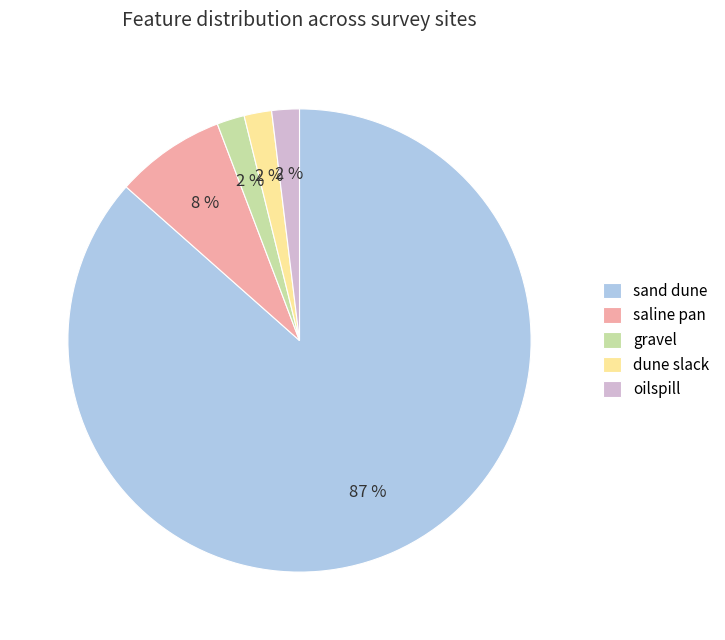

Which category has the biggest portion of the pie?

sand dune